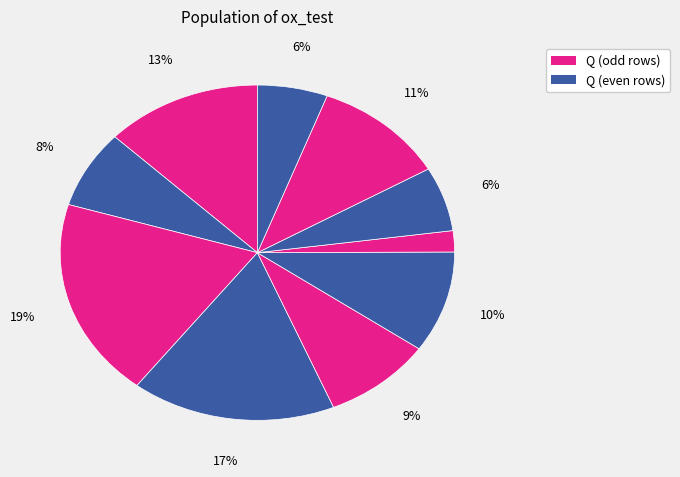

Does any single category account for the majority?

No